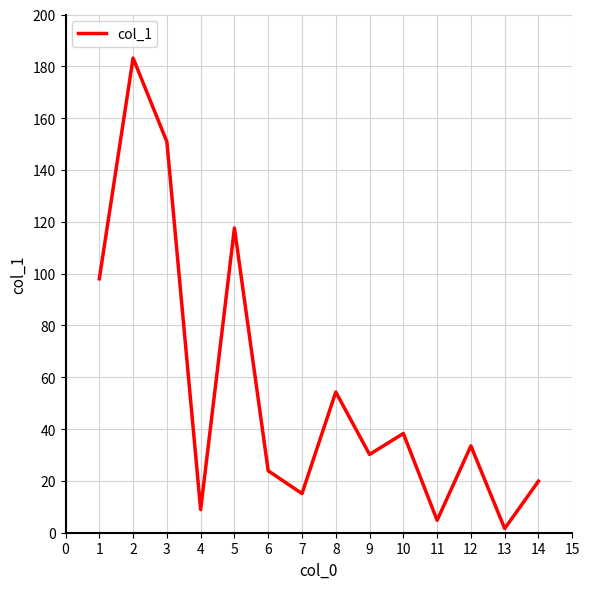

What is the difference between the values at 3 and 6?

127.0